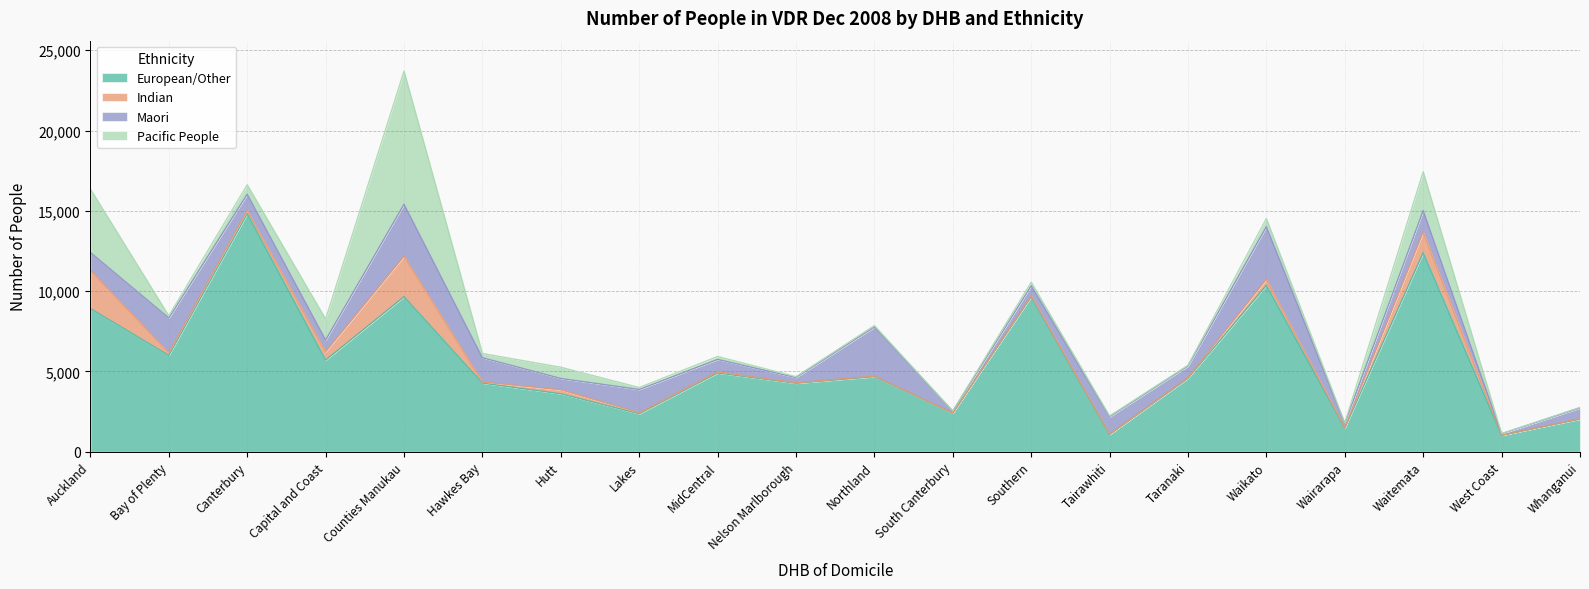

The value of Indian at Southern is 67. True or false?

True